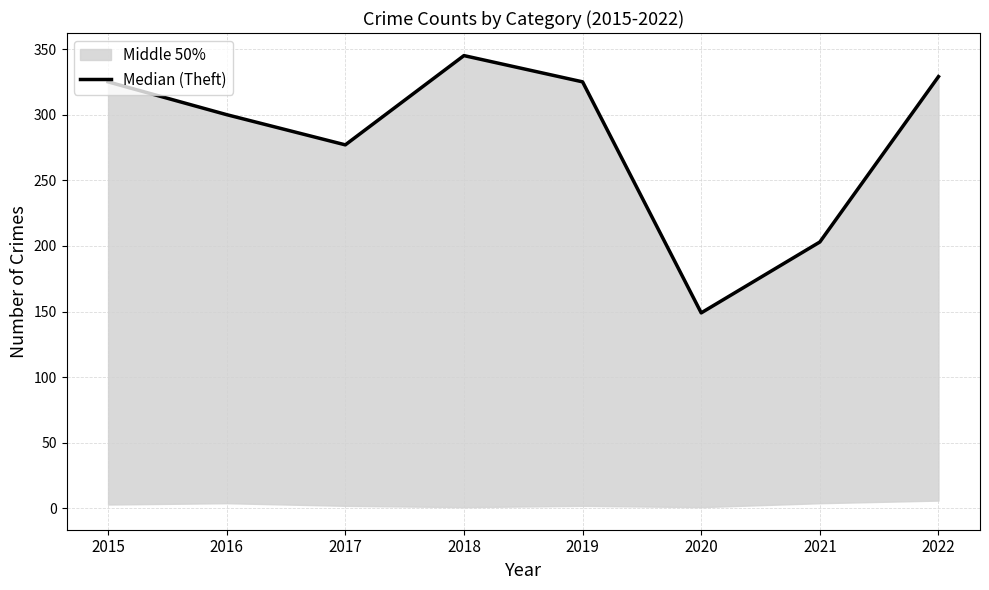

Count the number of categories in the chart.

8